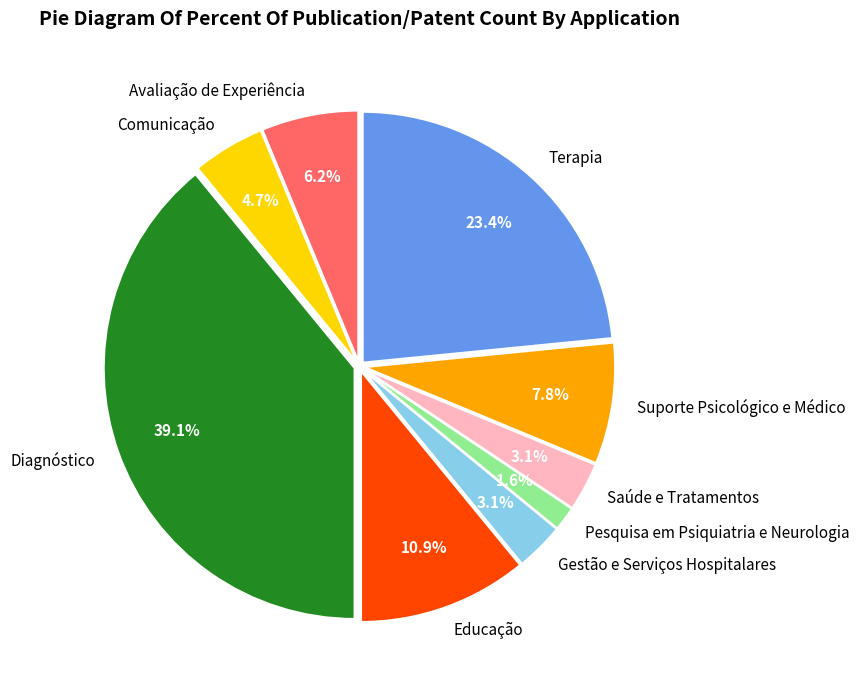

To the nearest percent, what portion does Pesquisa em Psiquiatria e Neurologia represent?

2%